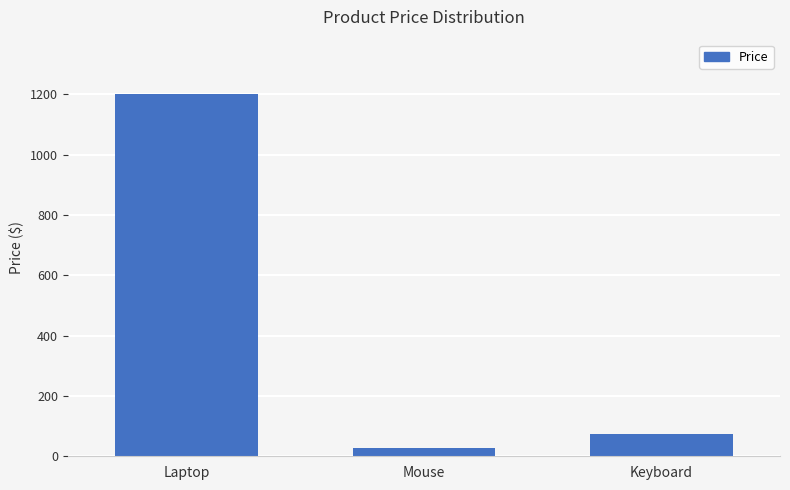

What is the label of the 1st bar from the left?

Laptop